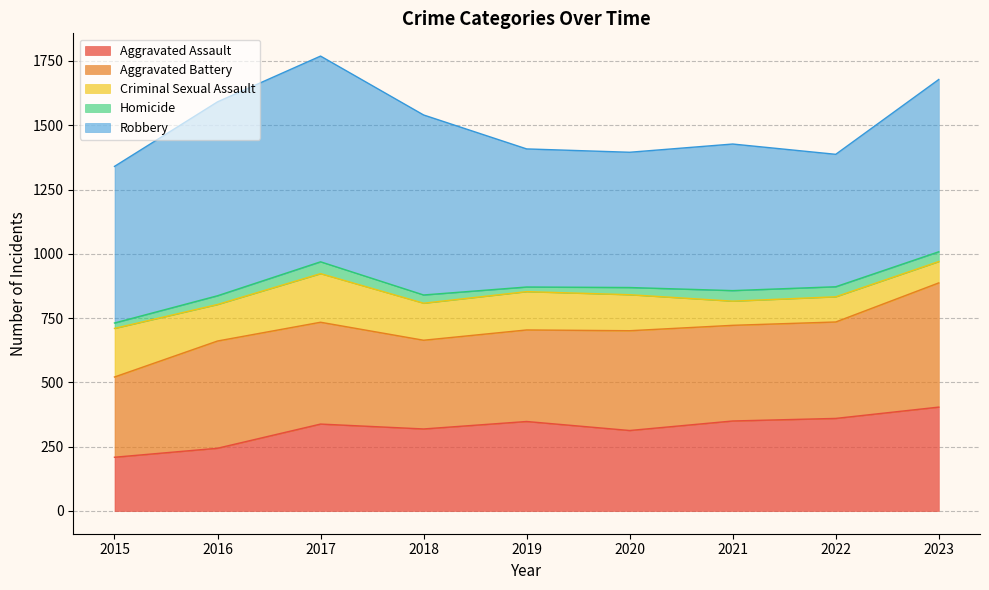

Which series has the largest total across all categories?

Robbery